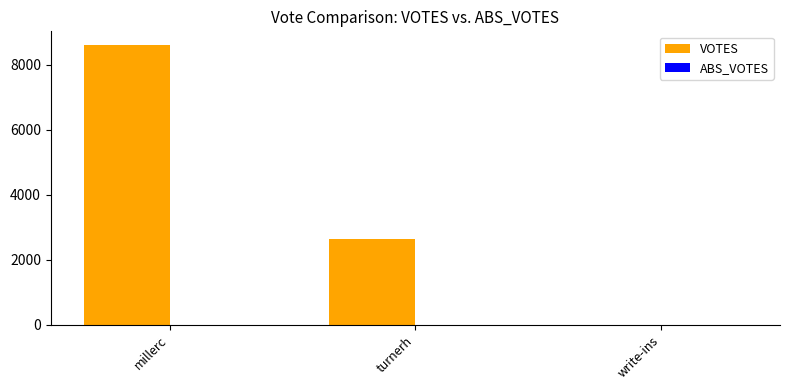

What is the change in value from turnerh to write-ins?

-2643